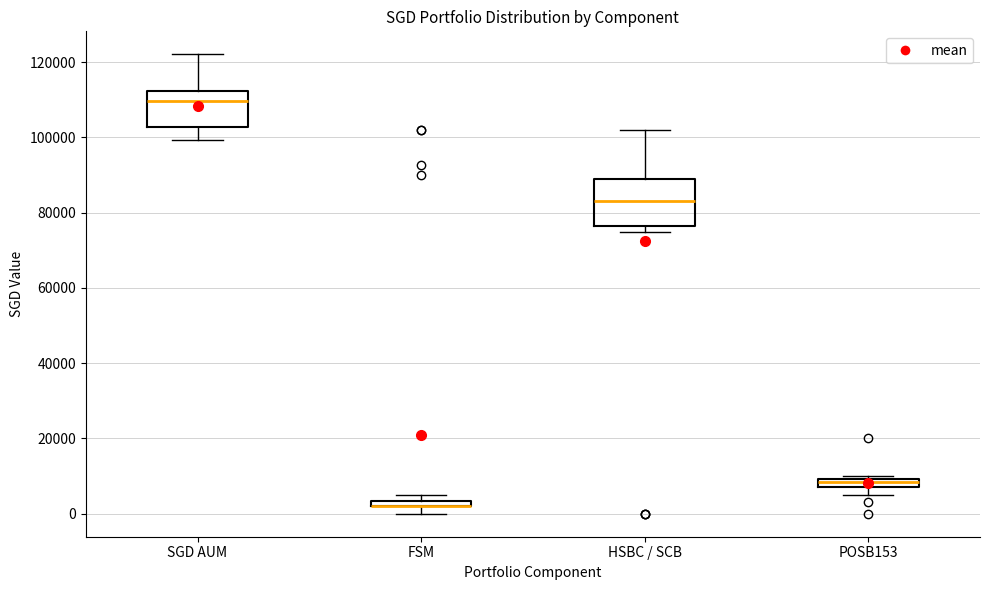

Comparing the boxes themselves (not the whiskers), which one is the tallest?

HSBC / SCB